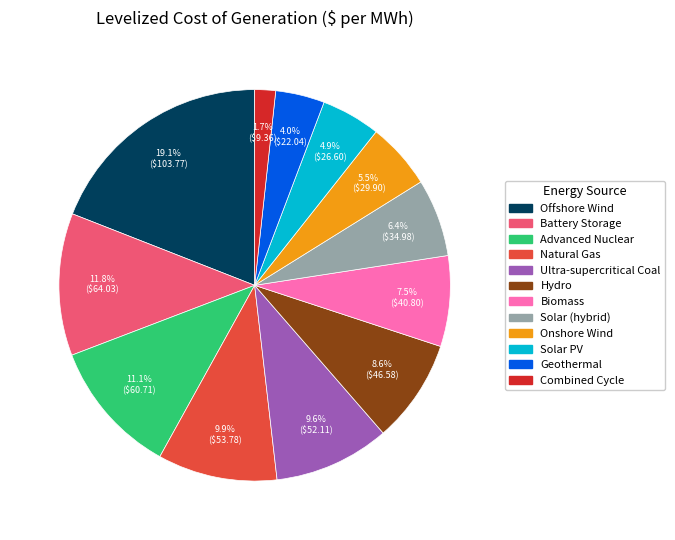

What is the ratio of the value at Advanced Nuclear to the value at Geothermal?

2.8